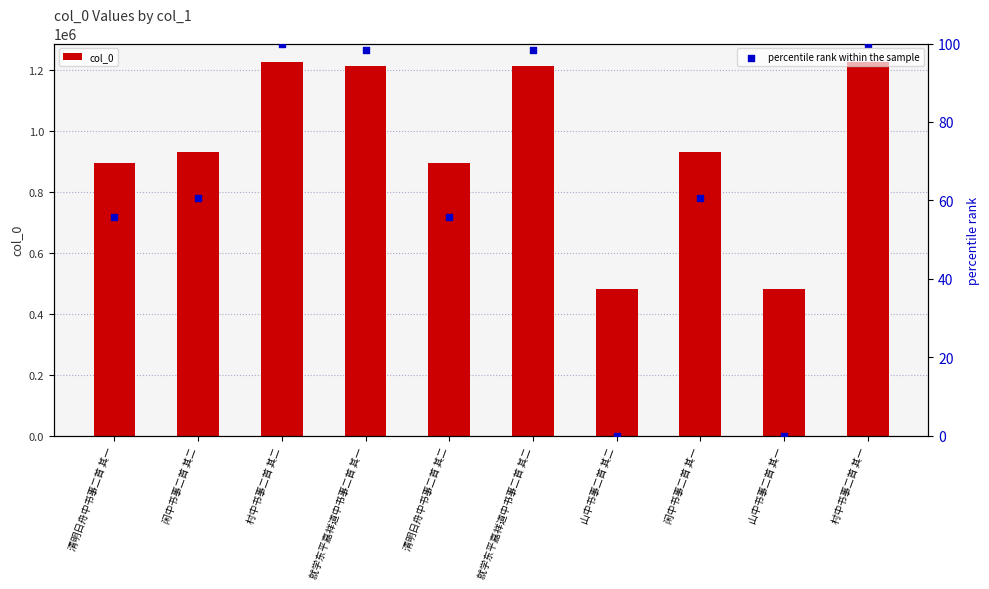

Which series has the largest Y range (max minus min)?

col_0